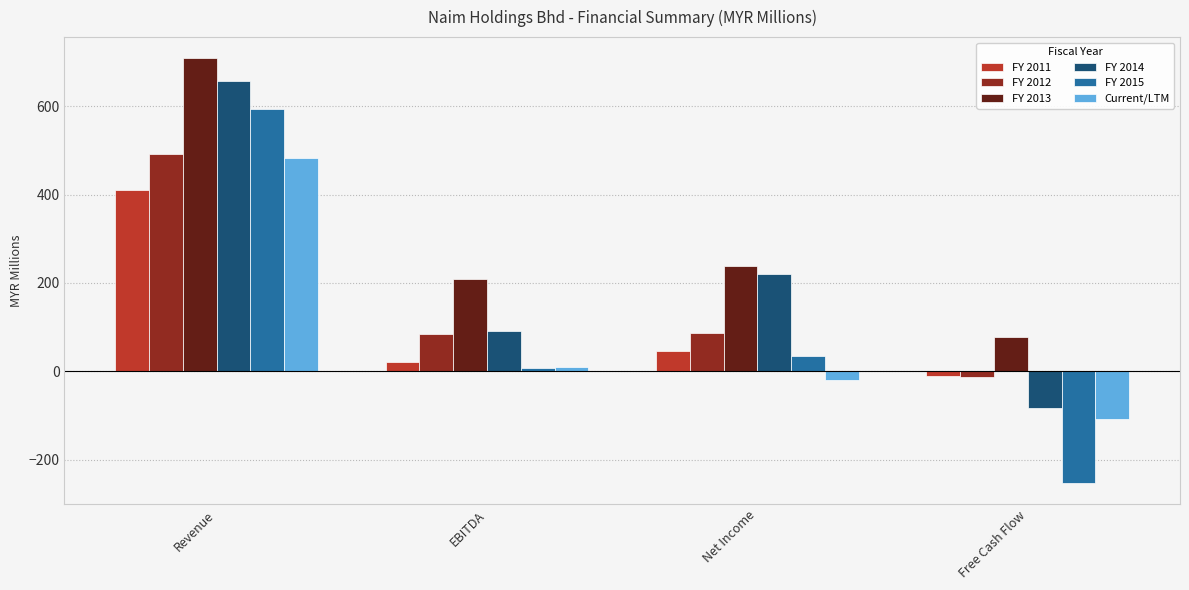

What is the spread (max minus min) of values at EBITDA?

202.8